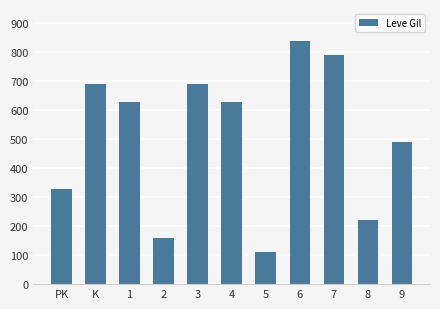

The chart shows a value of 94 at PK. True or false?

False